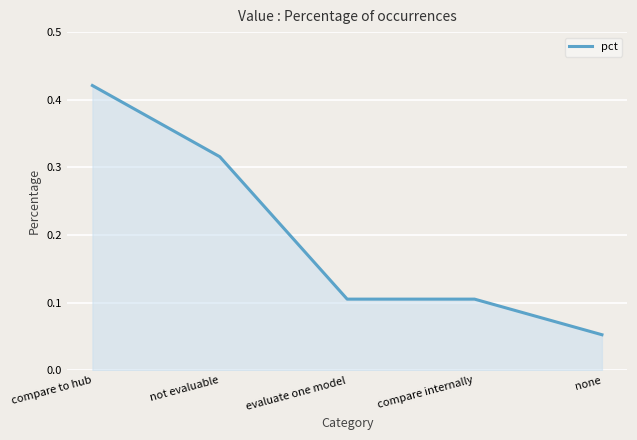

The chart shows a value of 0.2 at not evaluable. True or false?

False